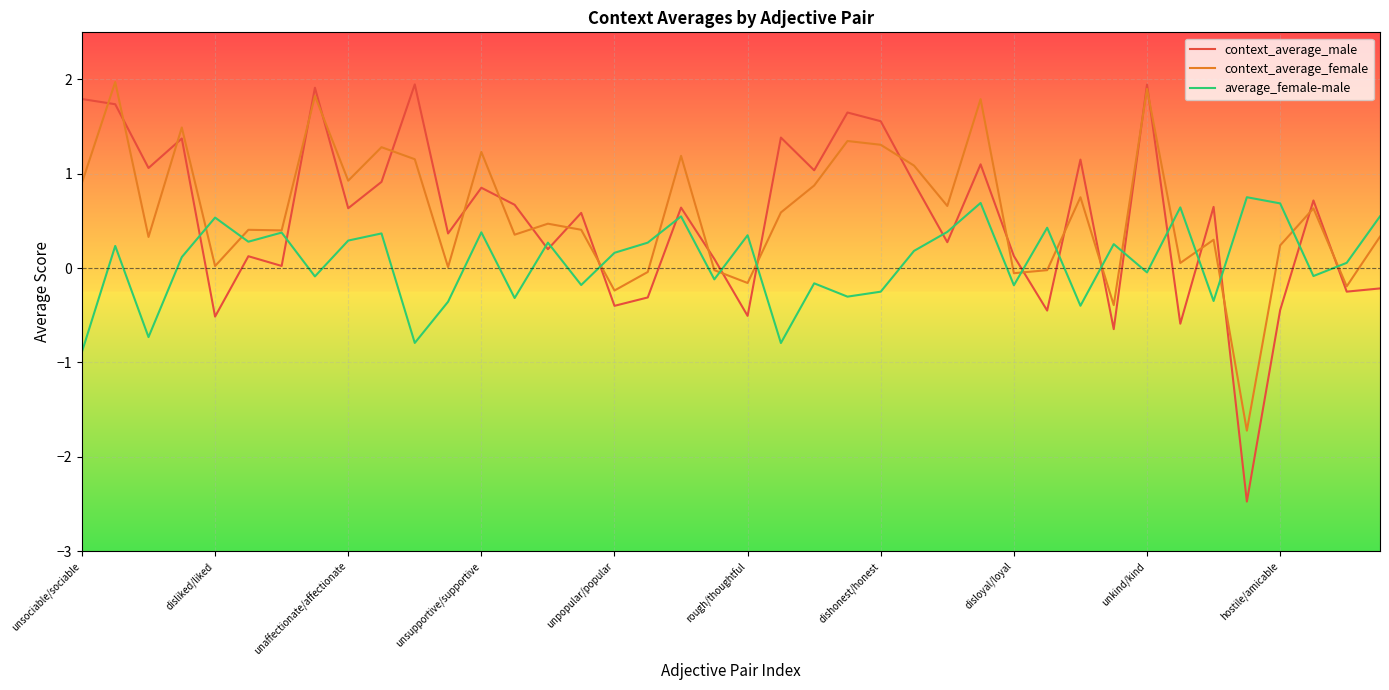

What is the highest value of the context_average_male series?

1.9